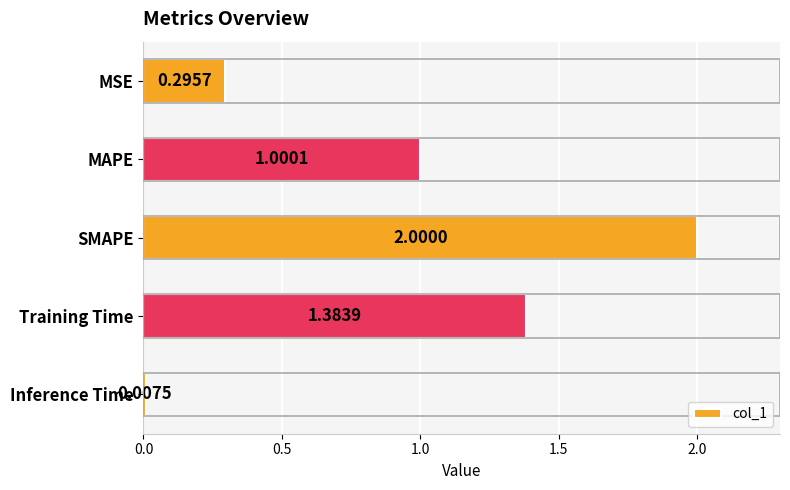

What is the label of the 2nd bar from the bottom?

Training Time